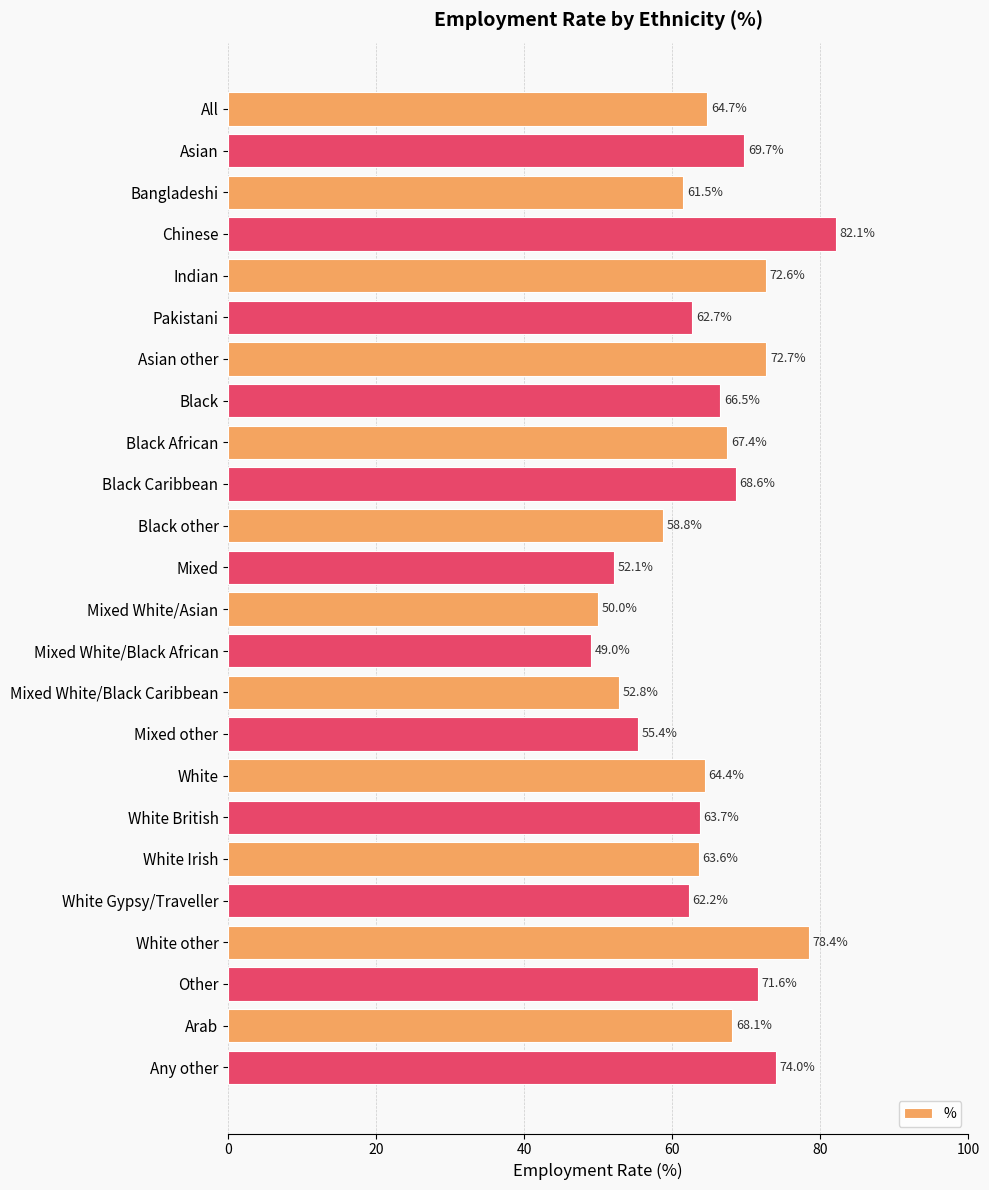

How many categories are shown in the chart?

24